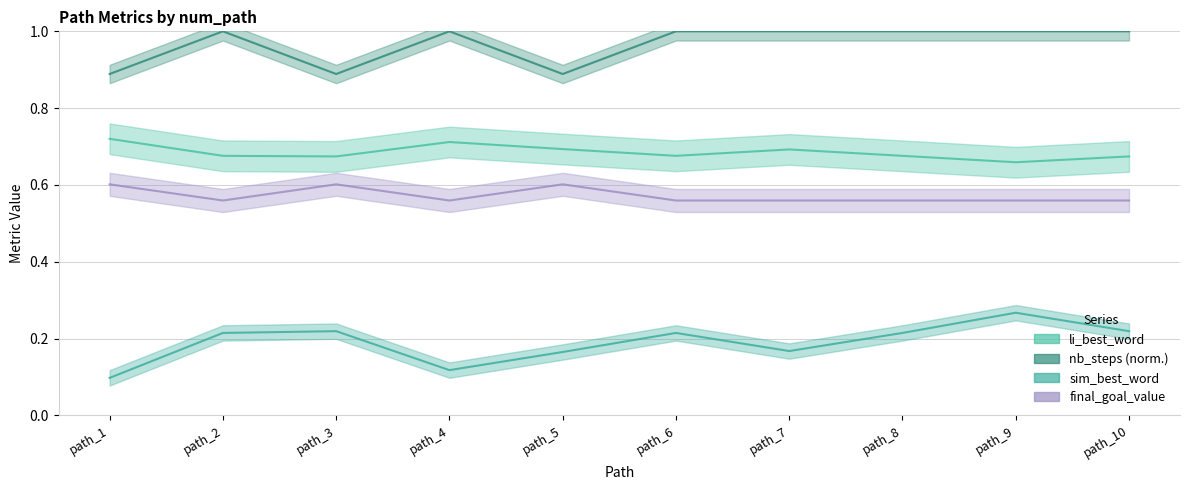

True or false: nb_steps and final_goal_value intersect in this chart.

False